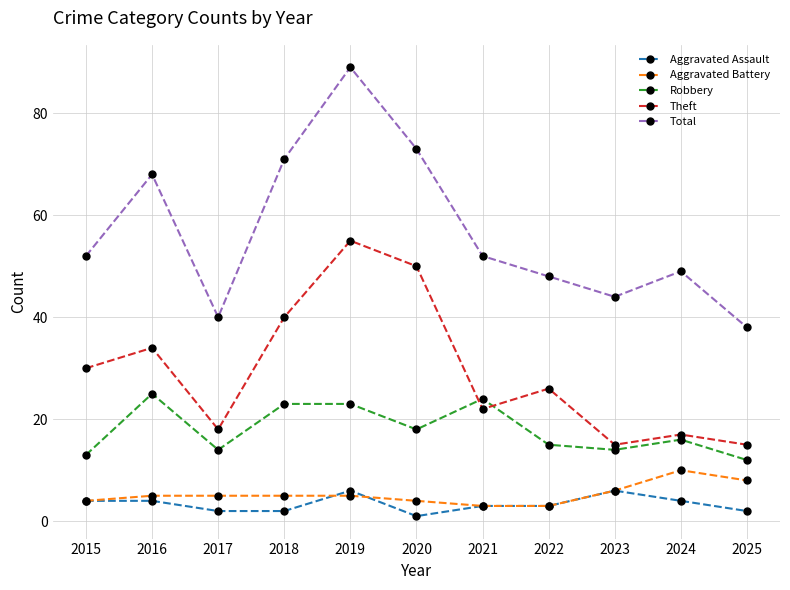

Where is Robbery nearest to the value 18?

2020